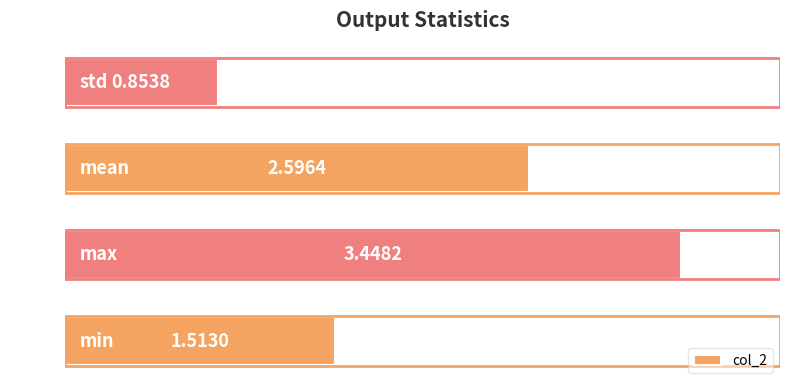

Count the number of data series in this chart.

1